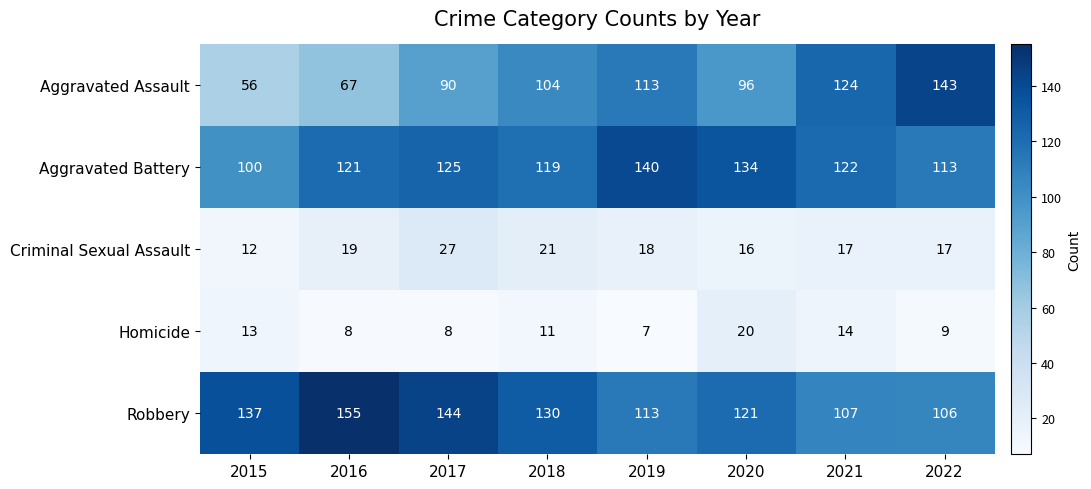

What is the total value across all series at 2017?

394